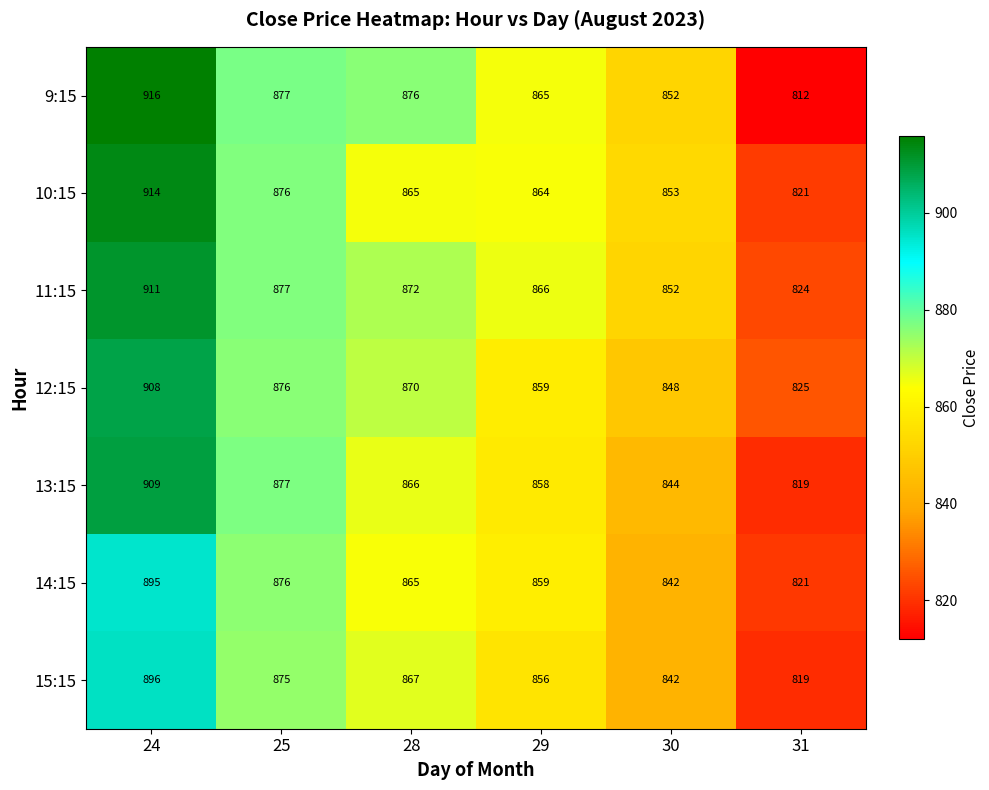

The 9:15 series shows 324.6 at 28. True or false?

False